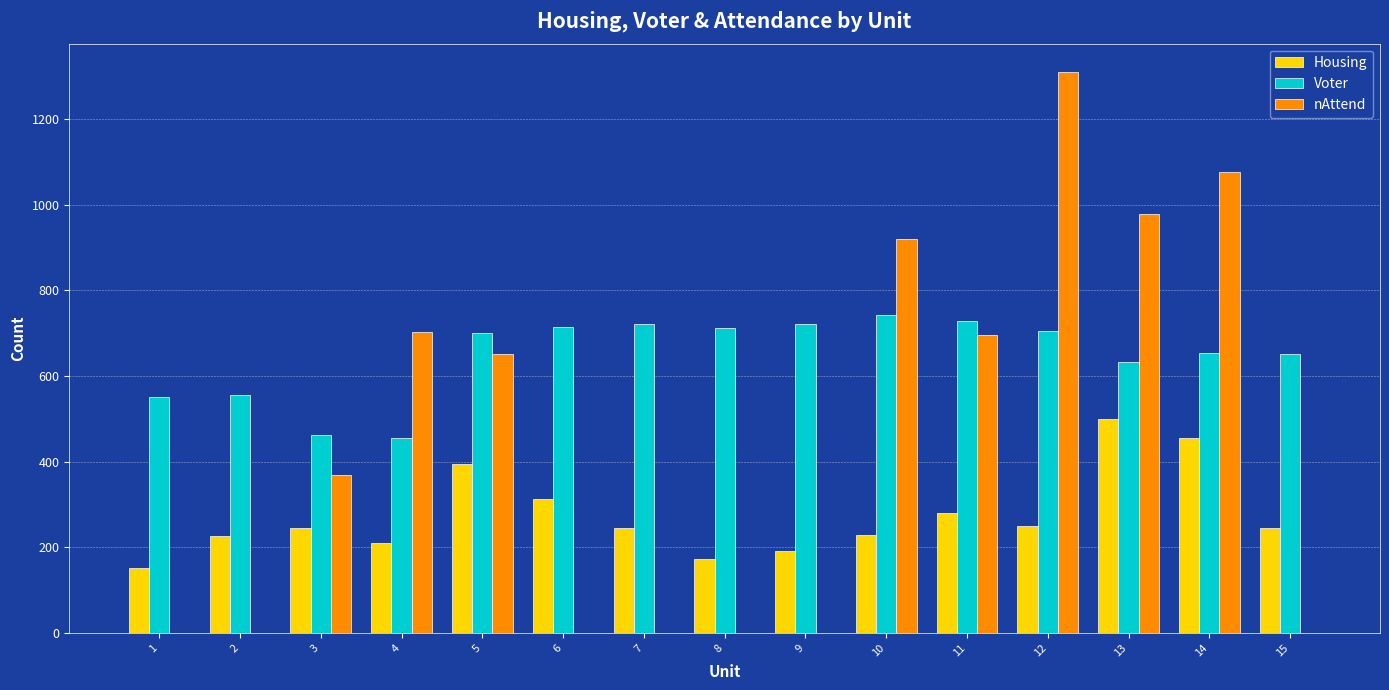

What are all the series names shown in the legend?

Housing, Voter, nAttend